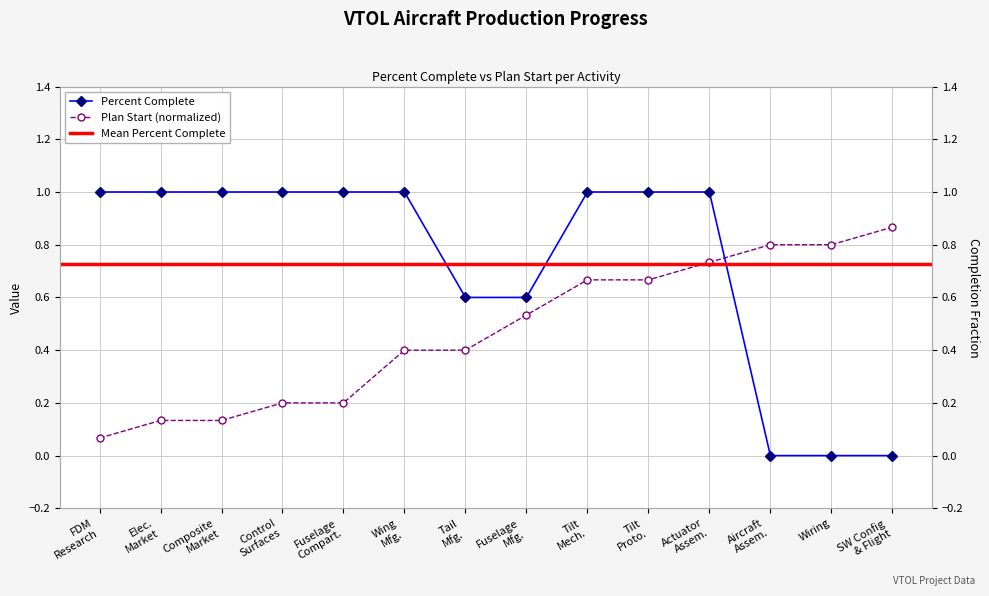

What is the sum of the Plan Start values at Fuselage Compart. and SW Config & Flight?

1.1